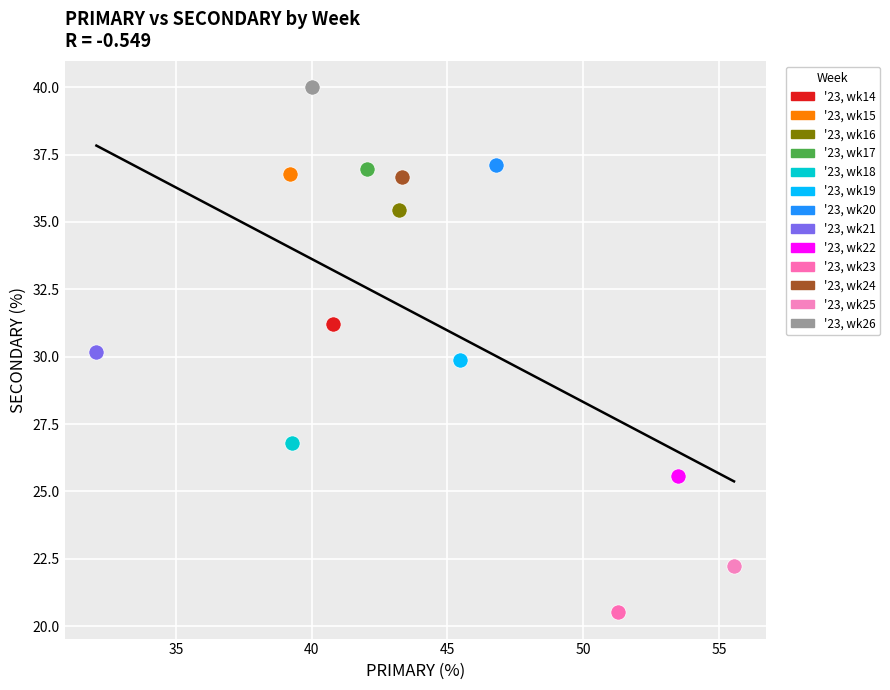

What are all the series names shown in the legend?

'23, wk14, '23, wk15, '23, wk16, '23, wk17, '23, wk18, '23, wk19, '23, wk20, '23, wk21, '23, wk22, '23, wk23, '23, wk24, '23, wk25, '23, wk26